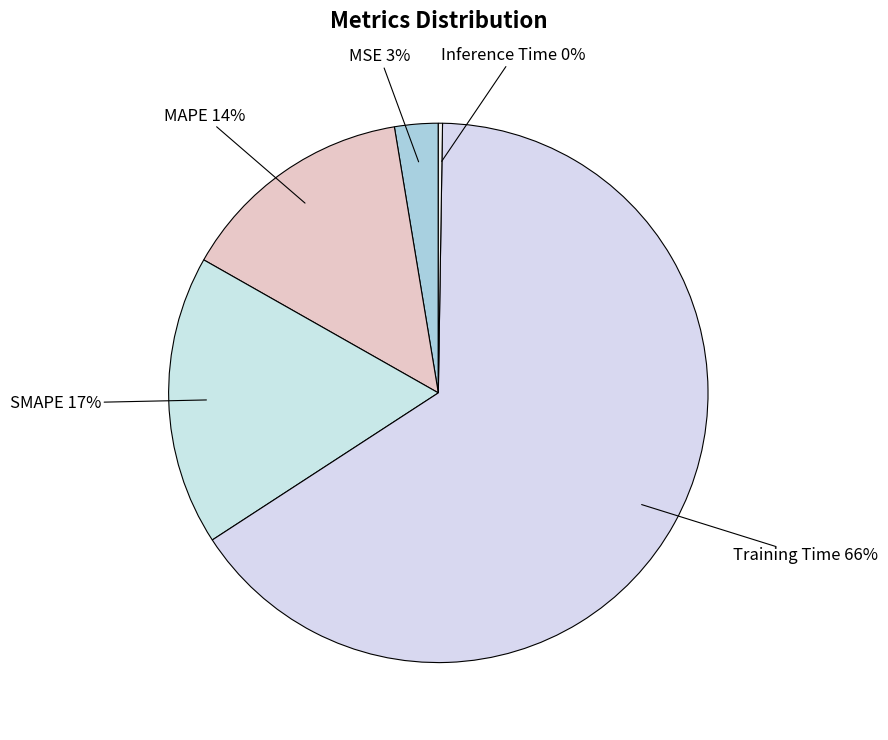

Does any single category account for the majority?

Yes